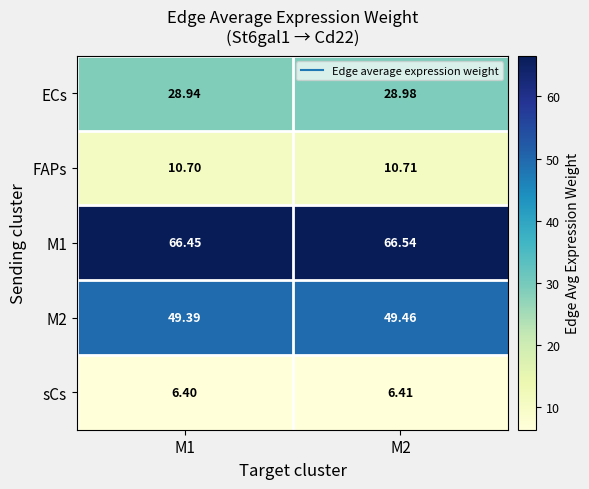

Is the value of M1 at M1 greater than the value of ECs at M2?

Yes